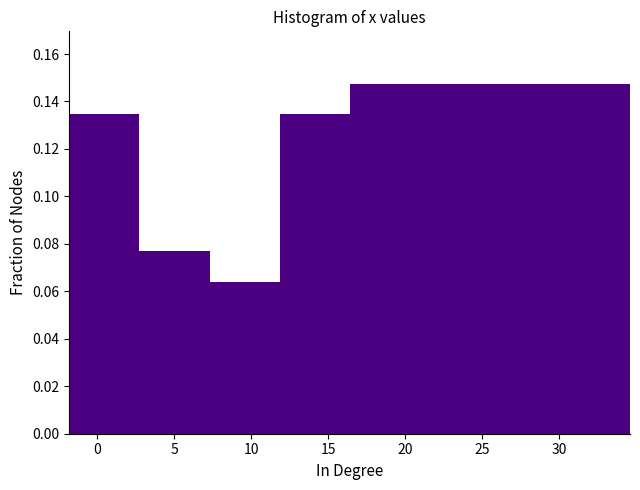

Reading left to right, transcribe this chart: for each bar, give the range it covers on the x-axis and its height. Neither the bar edges nor the heights are printed on the chart, so give them approximately, as read against the axes.

-1.80 to 2.75: 0.134
2.75 to 7.30: 0.076
7.30 to 11.85: 0.064
11.85 to 16.40: 0.134
16.40 to 20.95: 0.148
20.95 to 25.50: 0.148
25.50 to 30.05: 0.148
30.05 to 34.60: 0.148